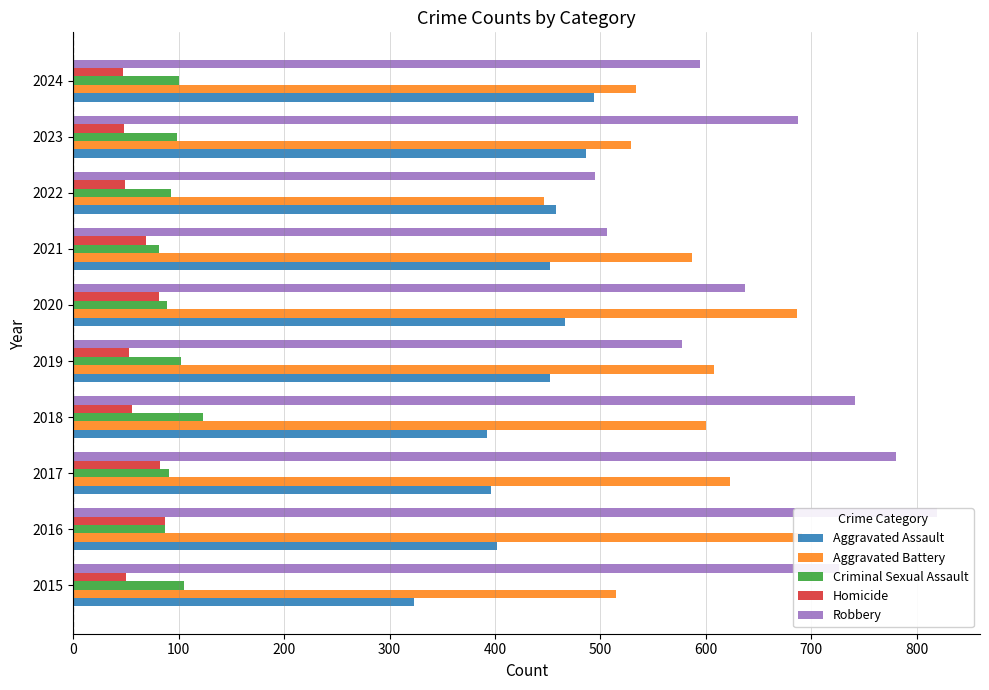

At how many categories does at least one series exceed 512?

9